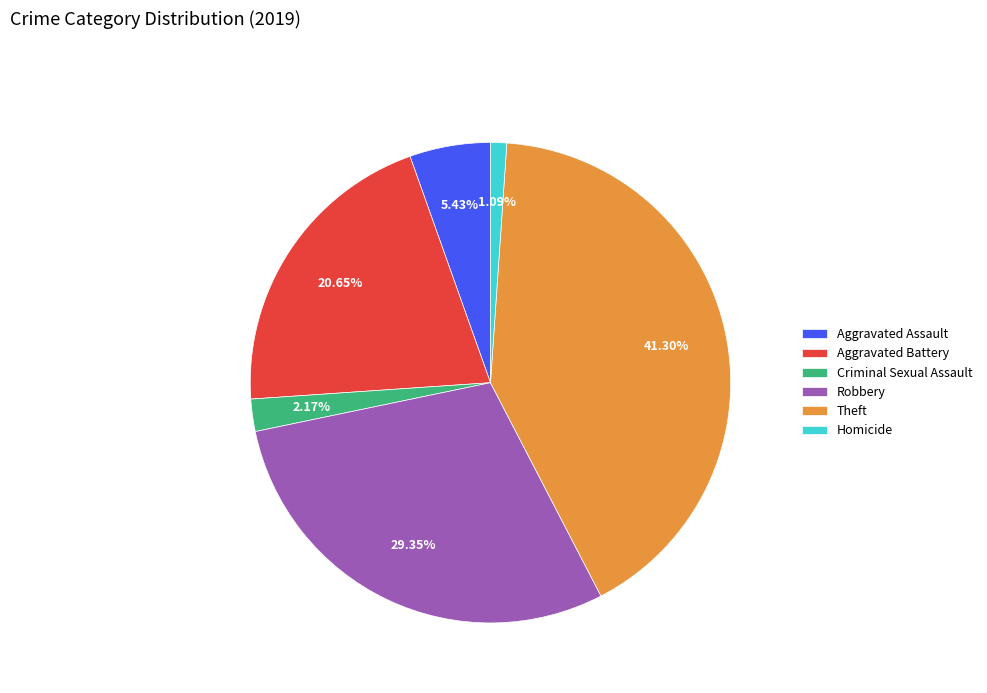

What percentage do Criminal Sexual Assault and Homicide together represent?

3.3%